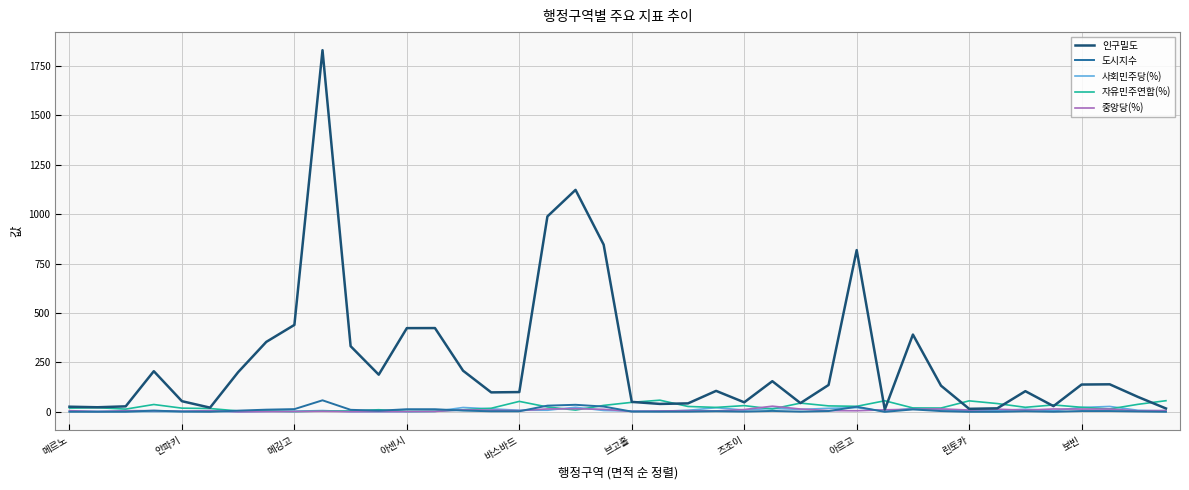

What is the average value of the 자유민주연합(%) series?

25.2